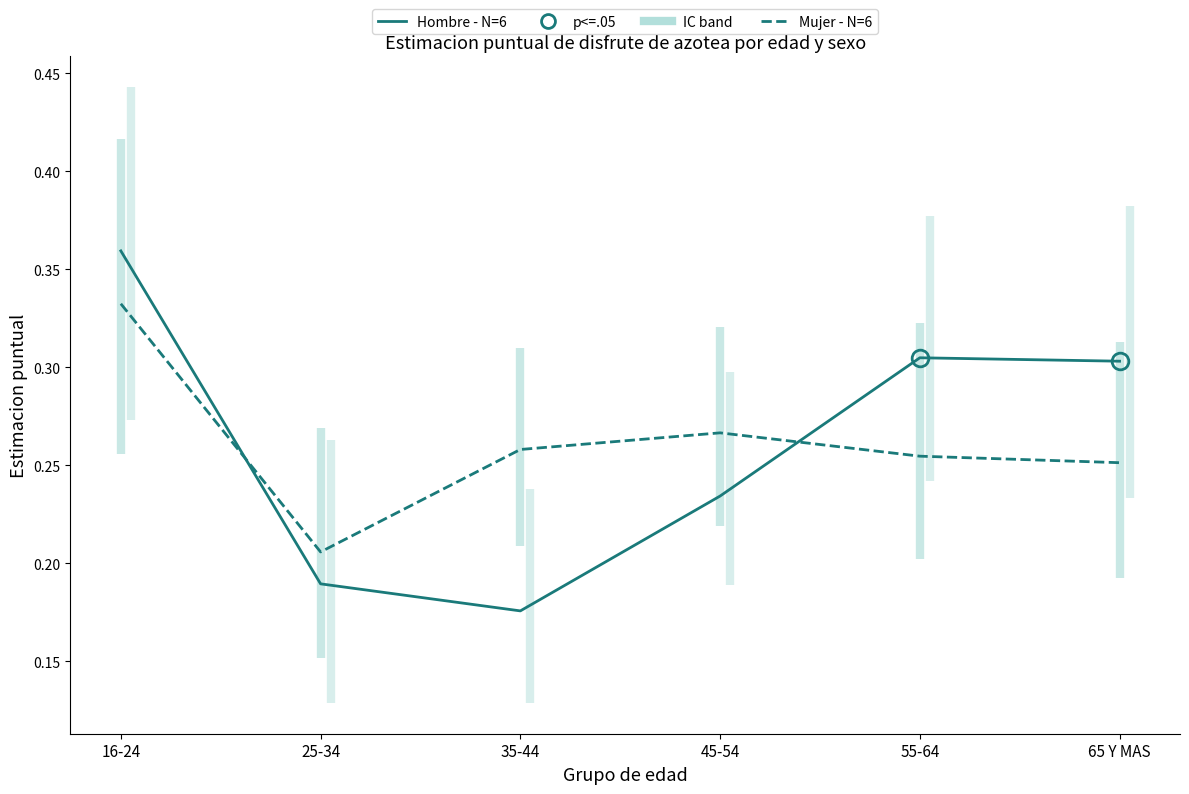

At which label is Hombre - N=6 closest to 0?

35-44